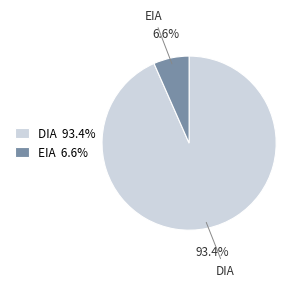

Is it true that DIA is 93% of the pie?

True